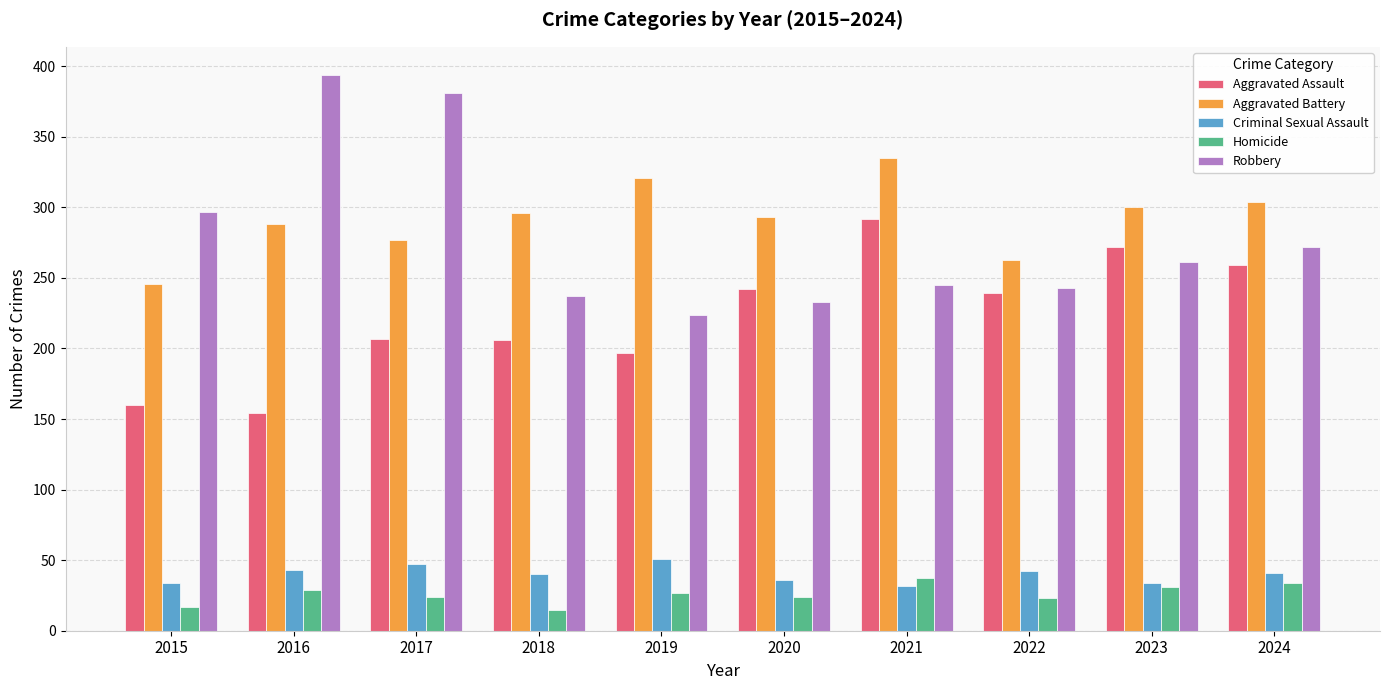

What is the highest value of the Homicide series?

37